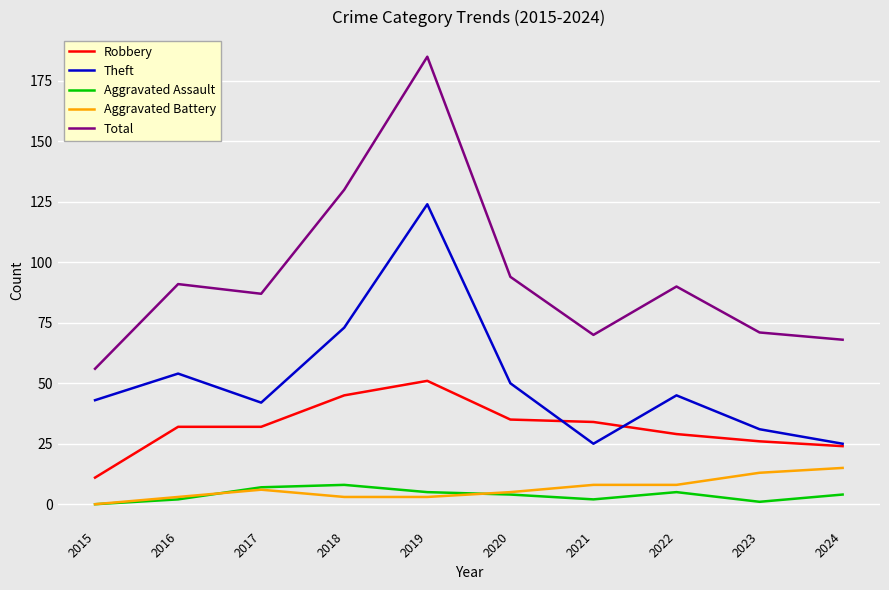

What is the difference between the maximum and second lowest values in the Aggravated Assault series?

7